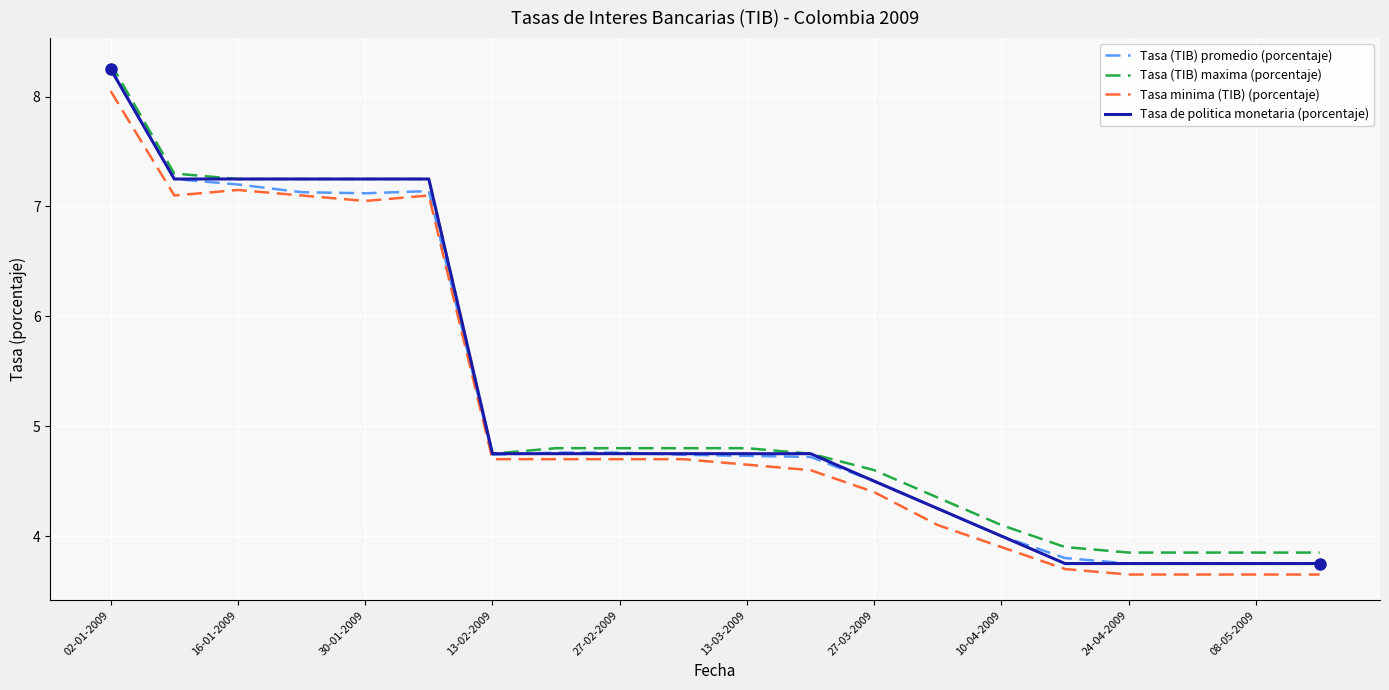

What is the minimum value for Tasa (TIB) promedio (porcentaje)?

3.8